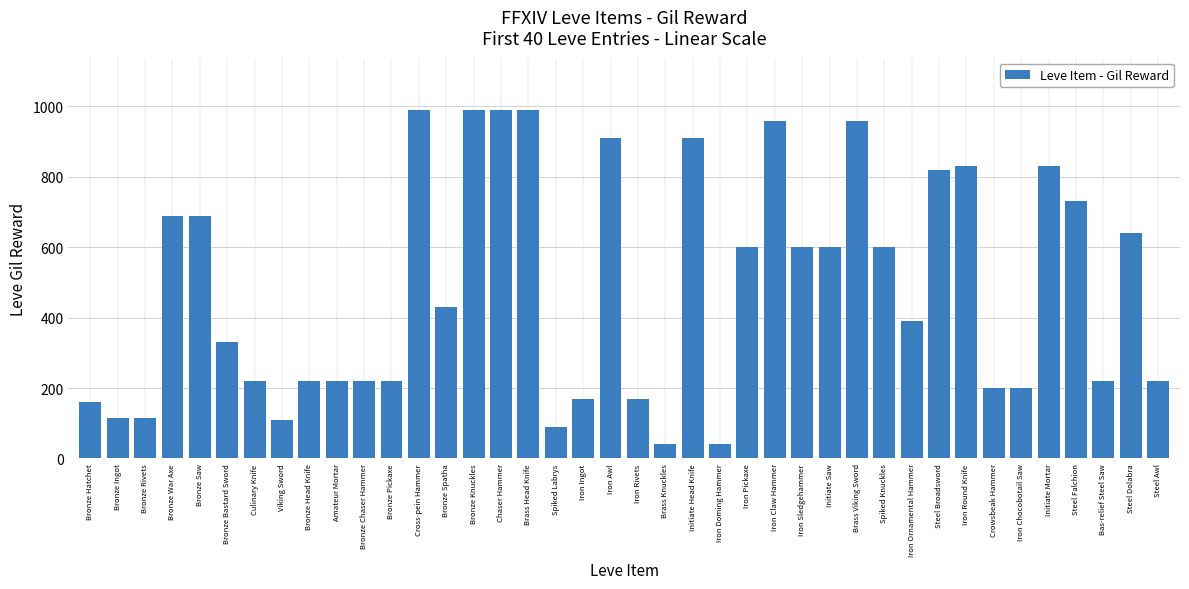

The value at Initiate Head Knife is 910. True or false?

True